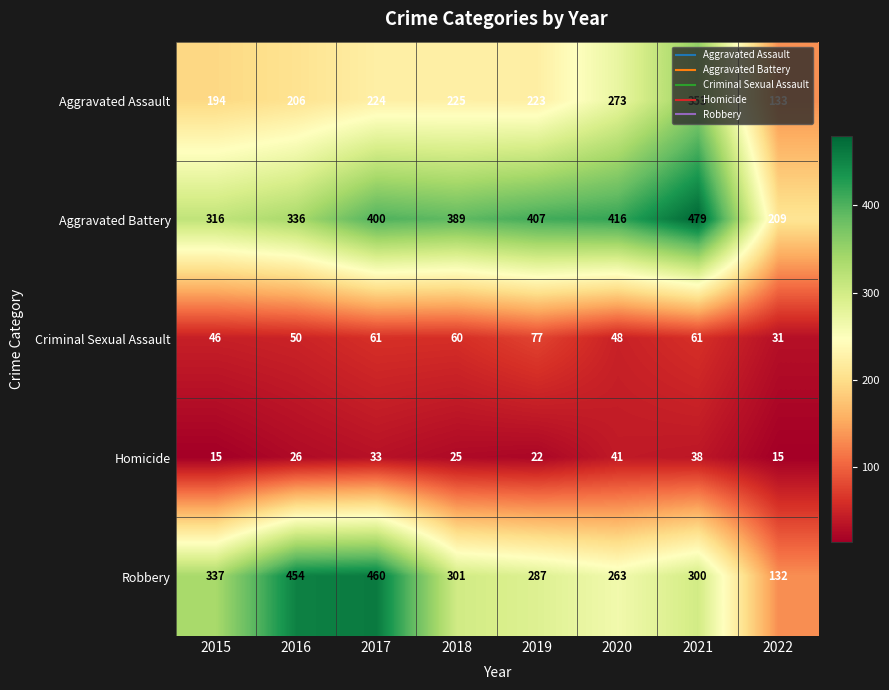

How many series are shown in this chart?

5